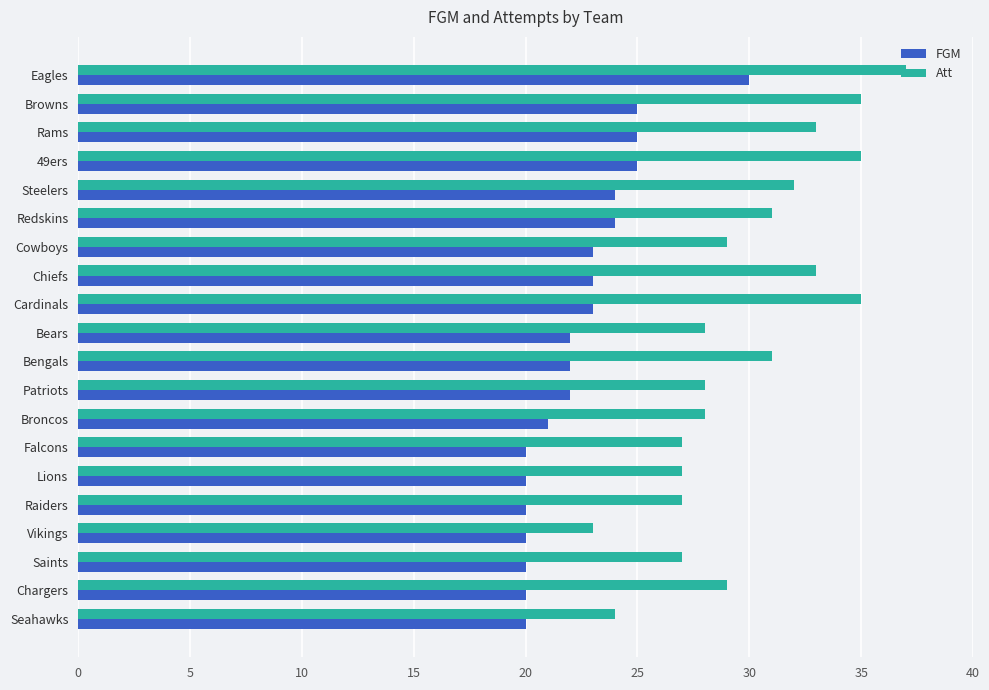

What is the lowest value of the Att series?

23